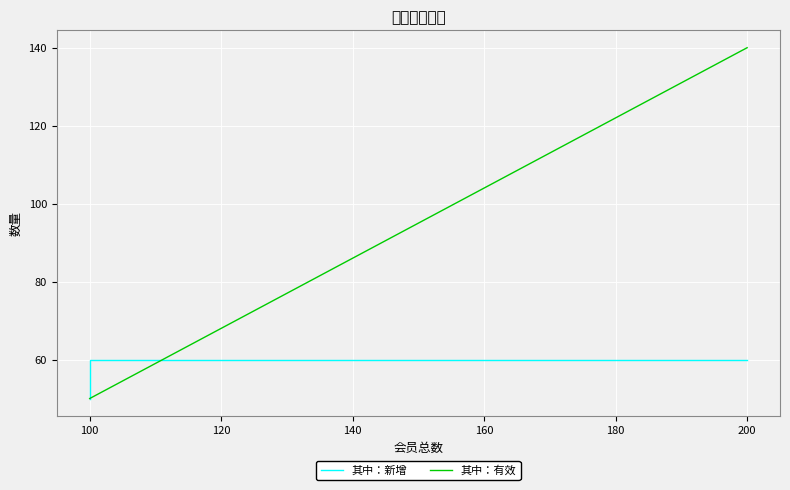

At how many categories does at least one series exceed 56?

3